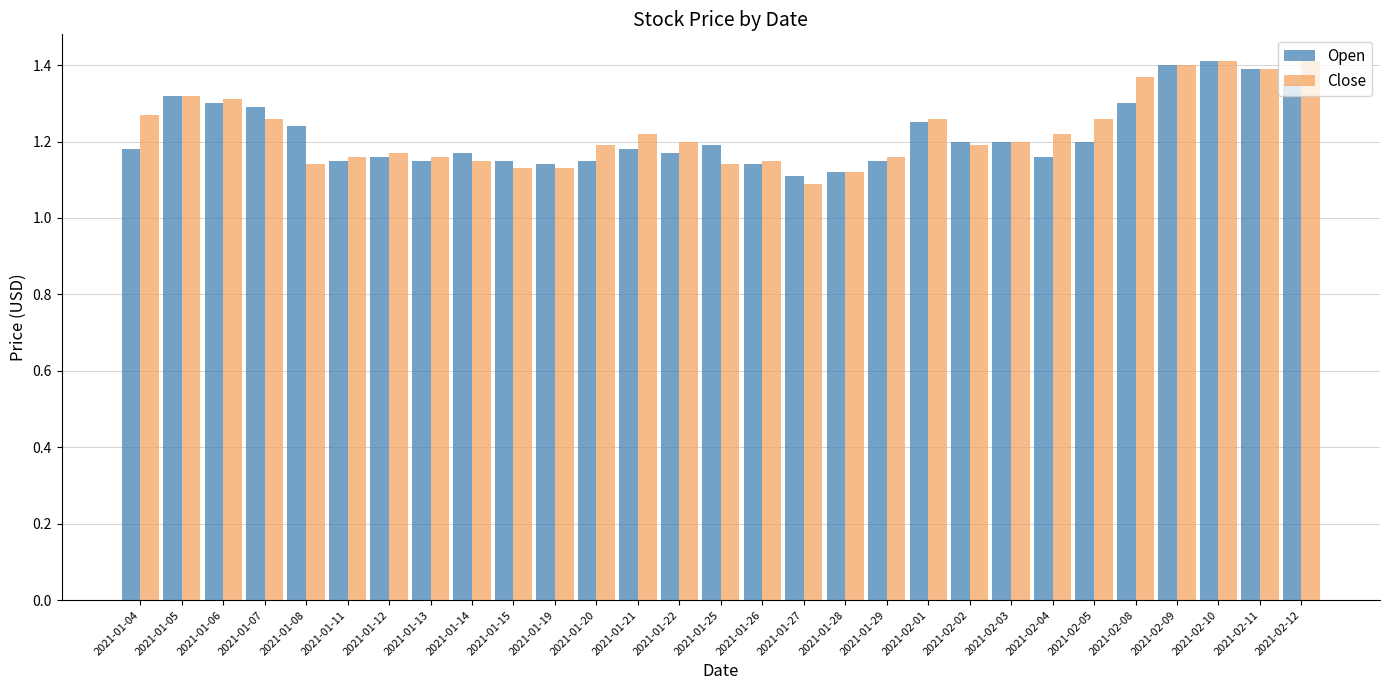

Between 2021-01-06 and 2021-01-25, which series saw the biggest shift?

Close